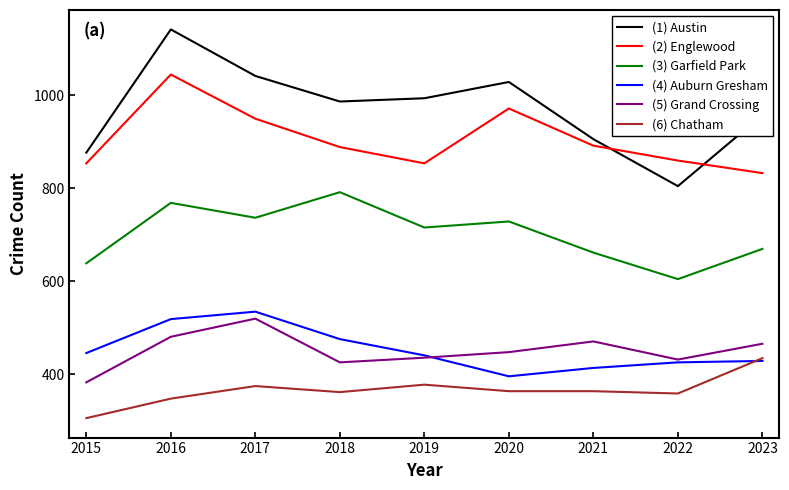

What is the difference between the maximum and minimum values in the (4) Auburn Gresham series?

139